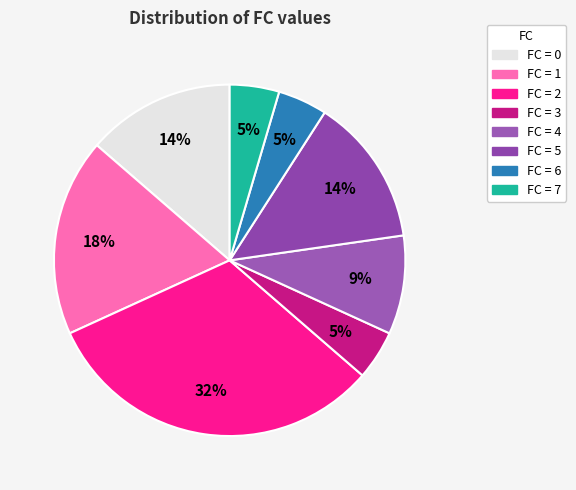

How many slices are in this pie chart?

8